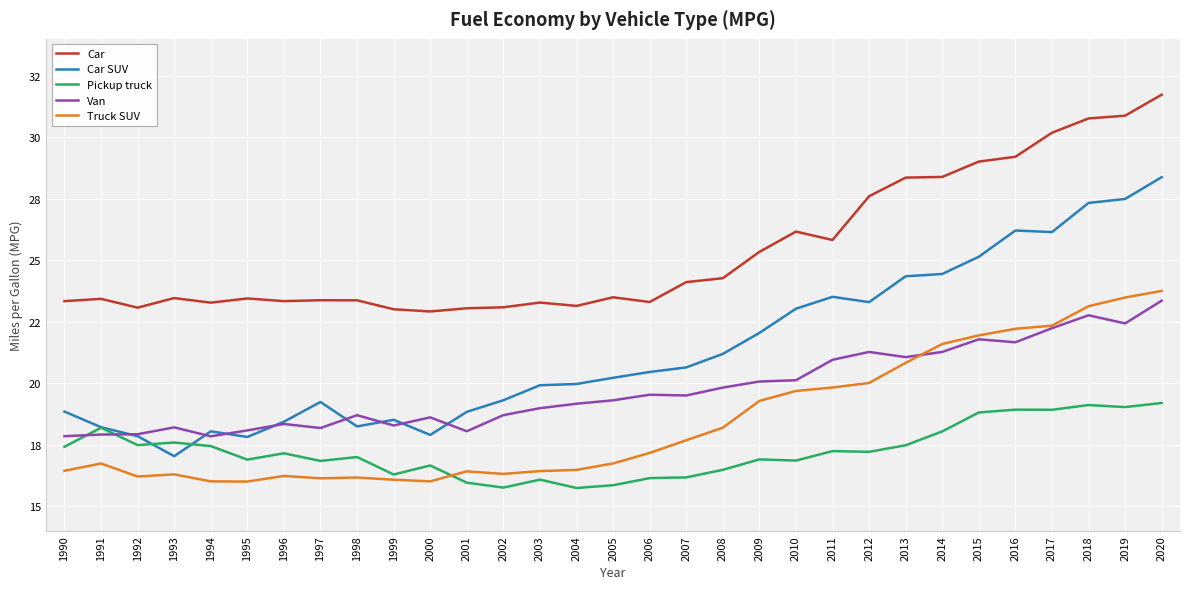

True or false: Car and Truck SUV cross at least once.

False